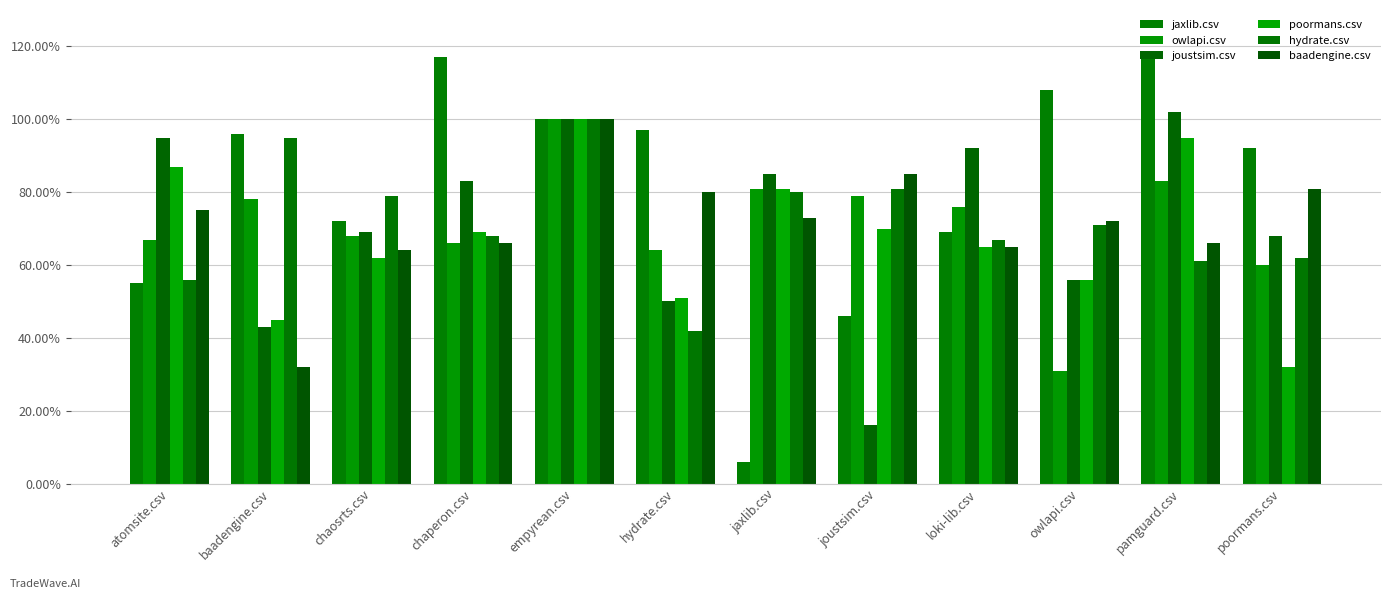

At how many categories does at least one series exceed 0?

12